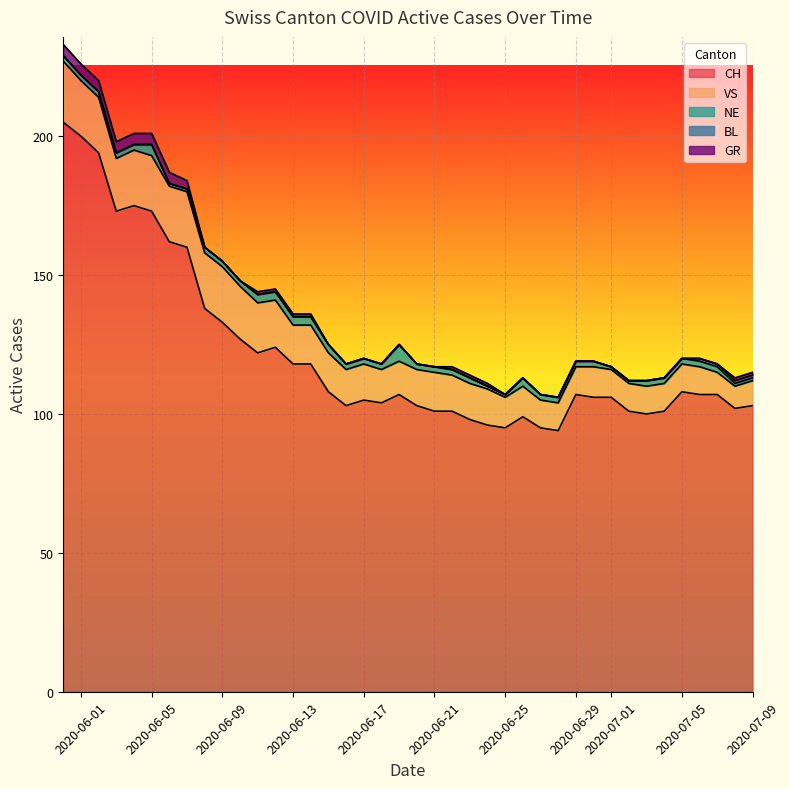

Is the value of GR at 2020-07-09 greater than the value of NE at 2020-07-05?

No